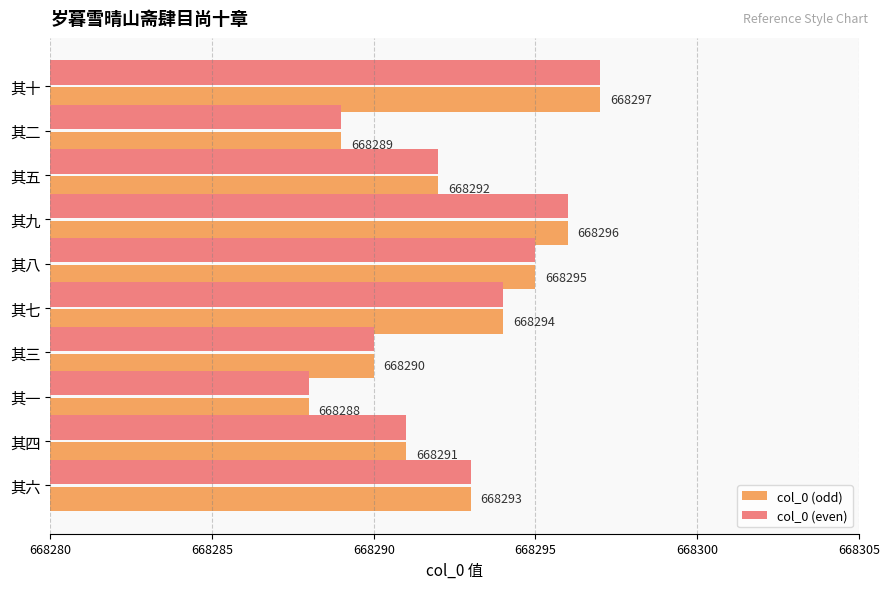

At which label is col_0 (even) closest to 668292?

其五